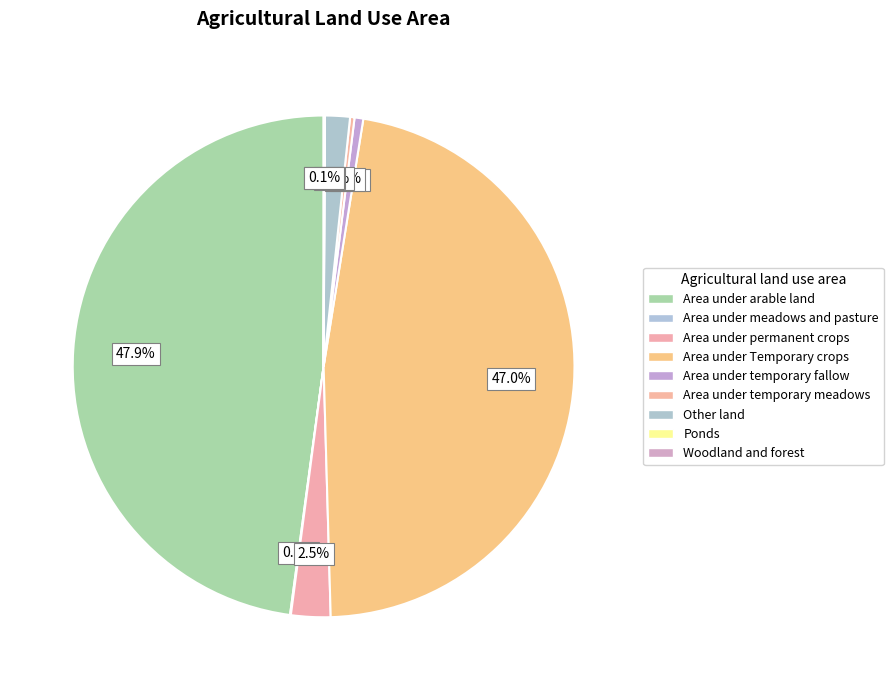

Is Area under arable land the majority of the pie?

No